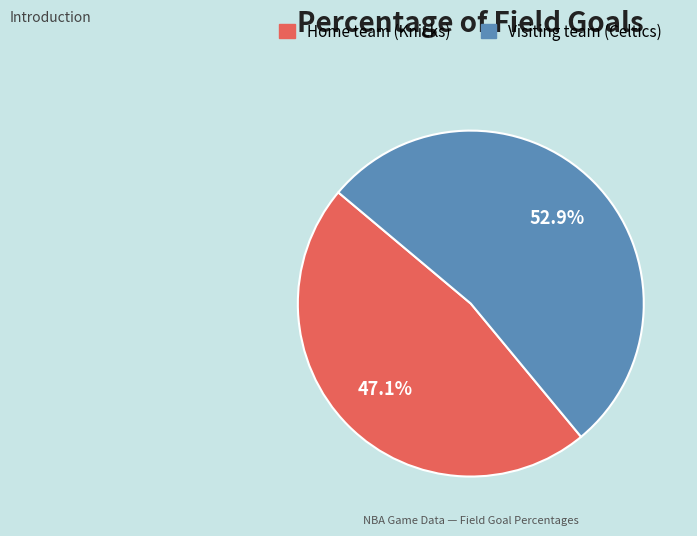

True or false: Home team (Knicks) accounts for 47% of the total.

True